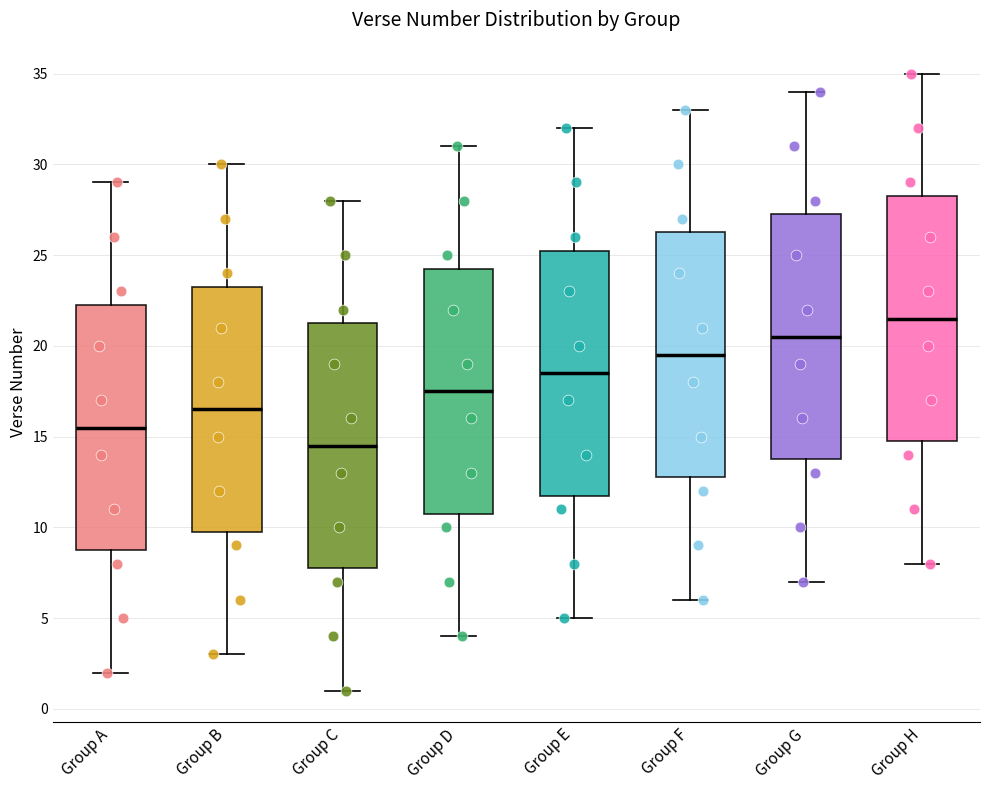

Which box has the highest median line?

Group H